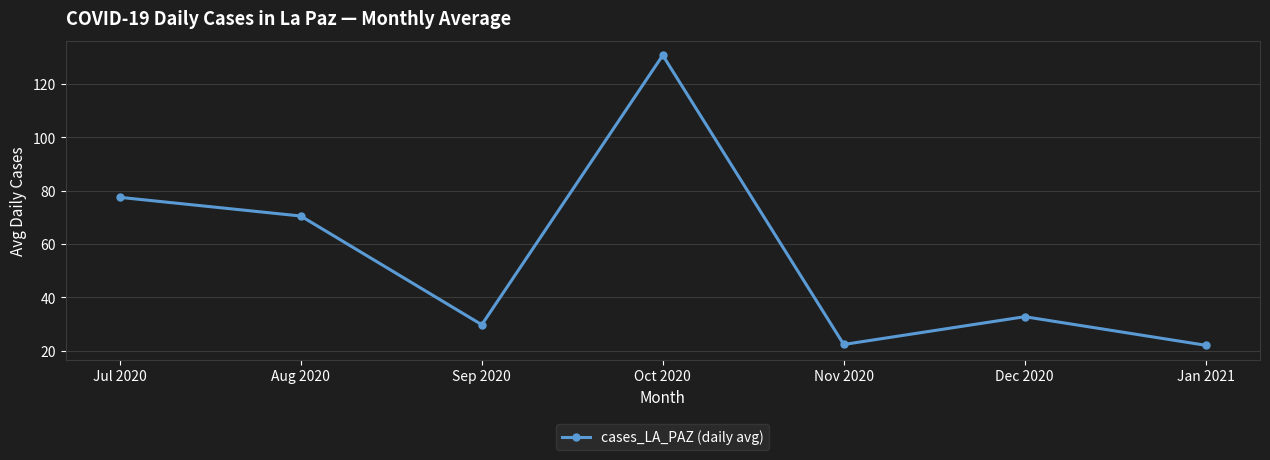

What is the label of the 3rd point from the left?

Sep 2020